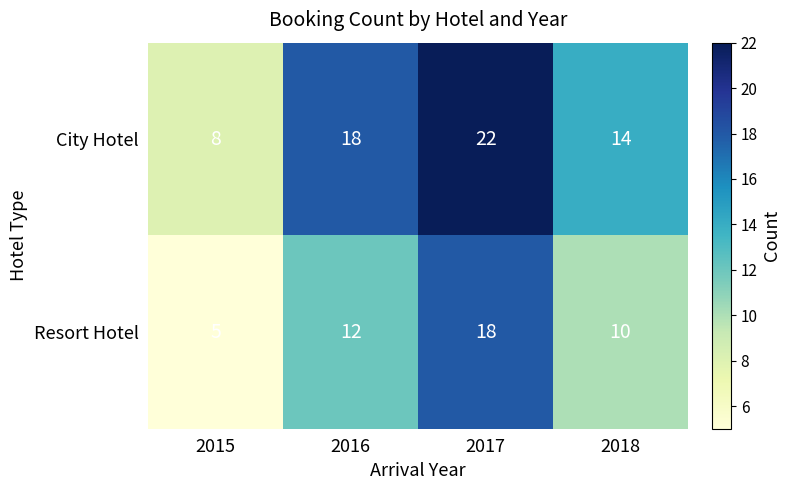

True or false: City Hotel has a value of 3 at 2015.

False